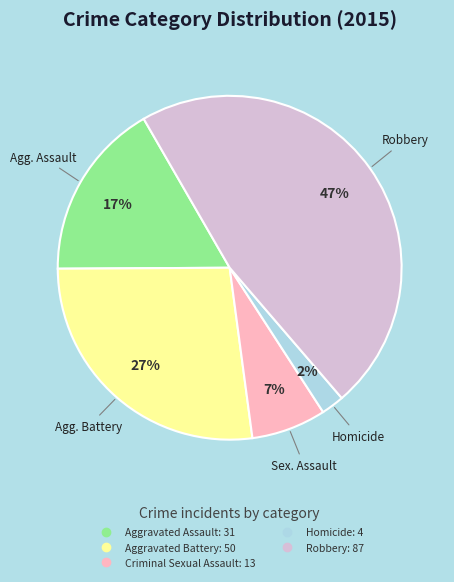

Does Aggravated Assault account for over 50% of the chart?

No